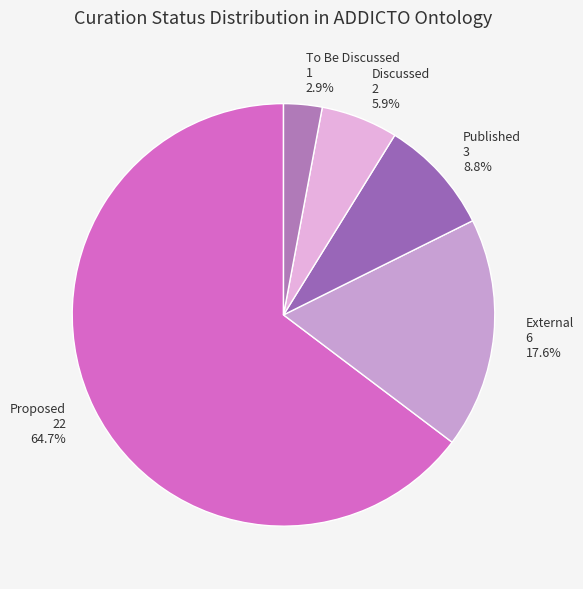

Do Proposed 22 64.7% and Published 3 8.8% together represent more than half of the pie?

Yes